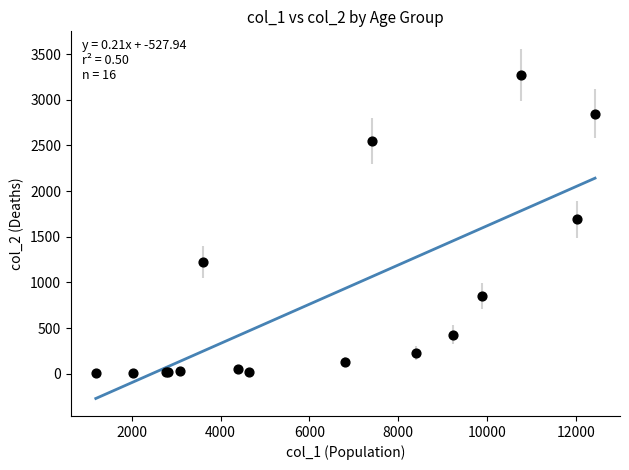

What Y value in the scatter plot is closest to 1638?

1690